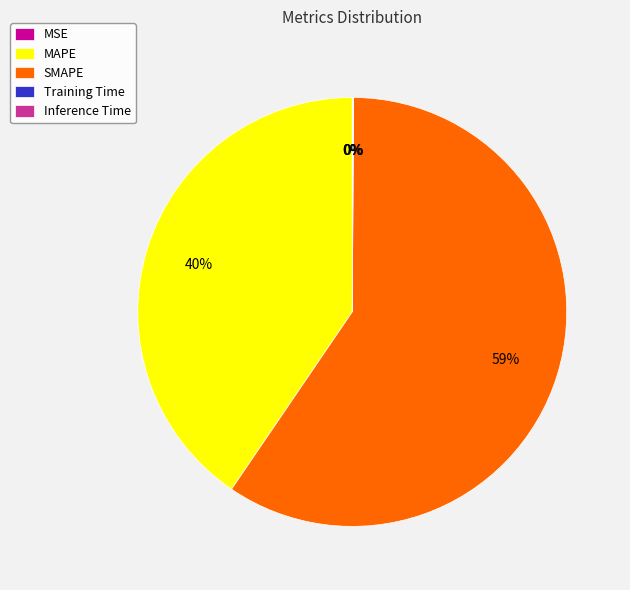

True or false: Inference Time accounts for 1% of the total.

False